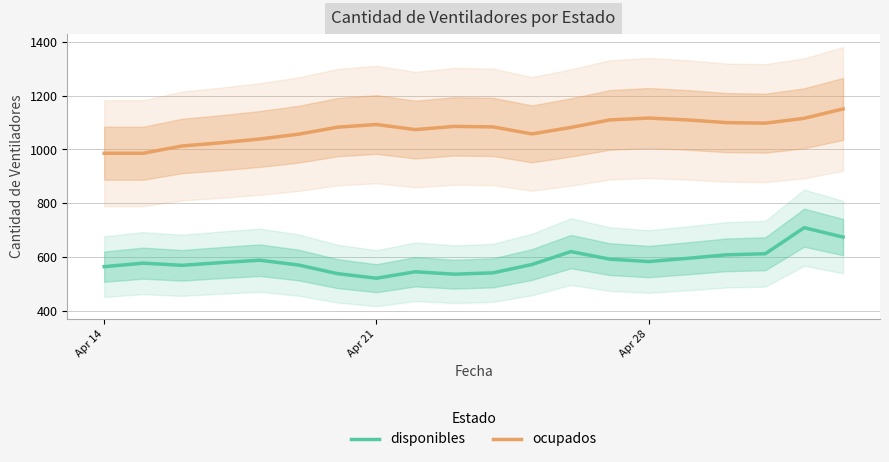

Where does the ocupados series first go above 1084?

Apr 21